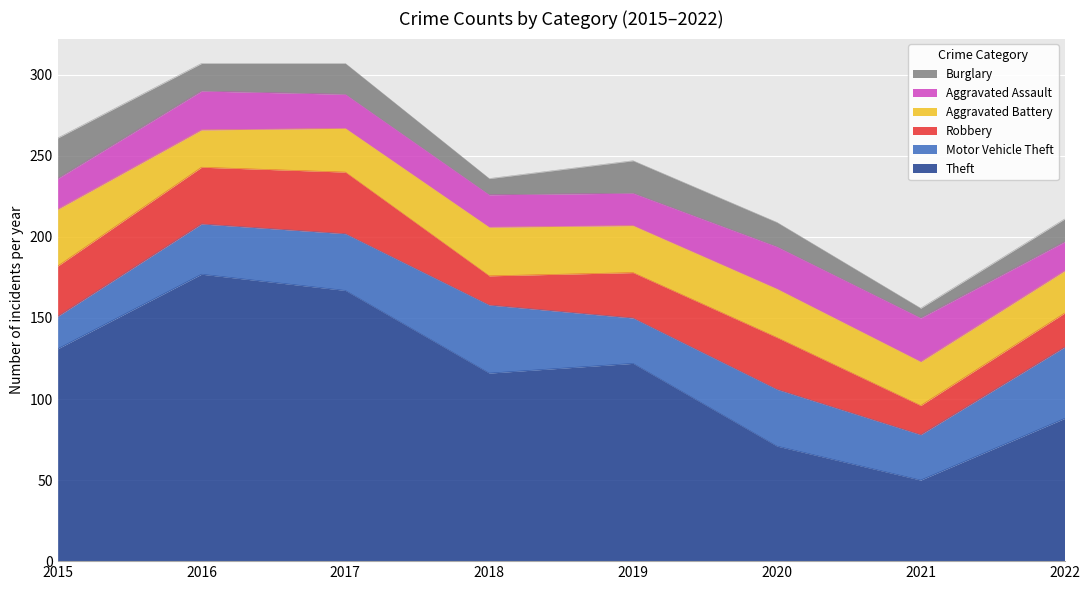

Where is the first local maximum for Aggravated Assault?

2016